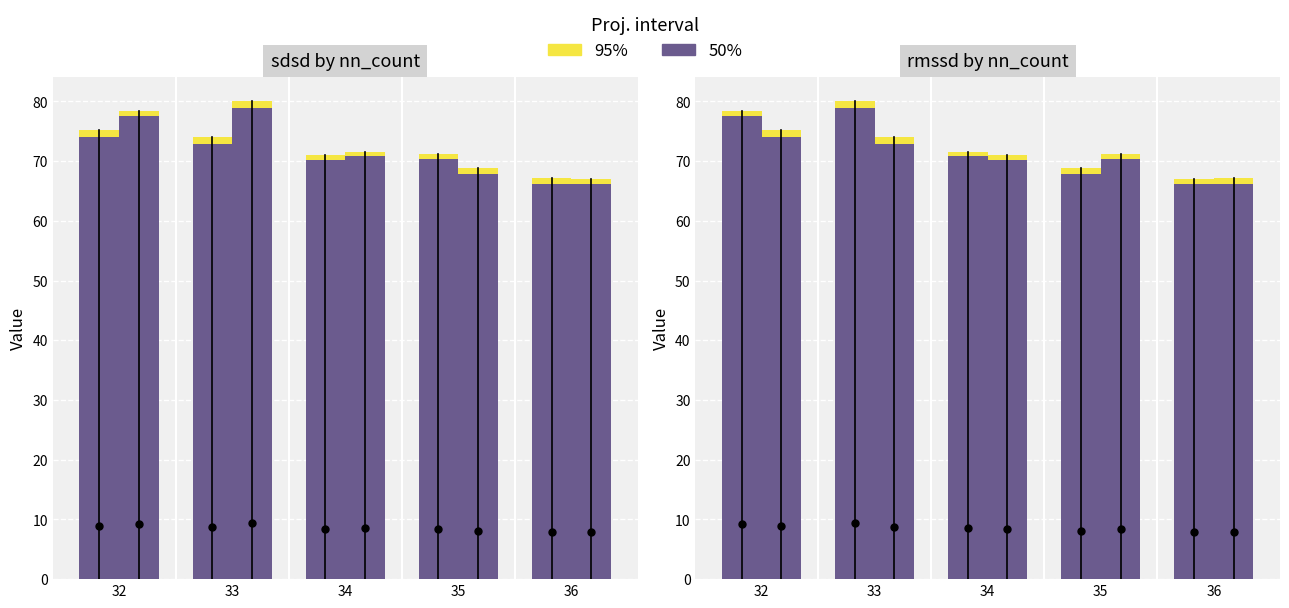

Are the bars grouped side by side (vs. stacked)?

Yes